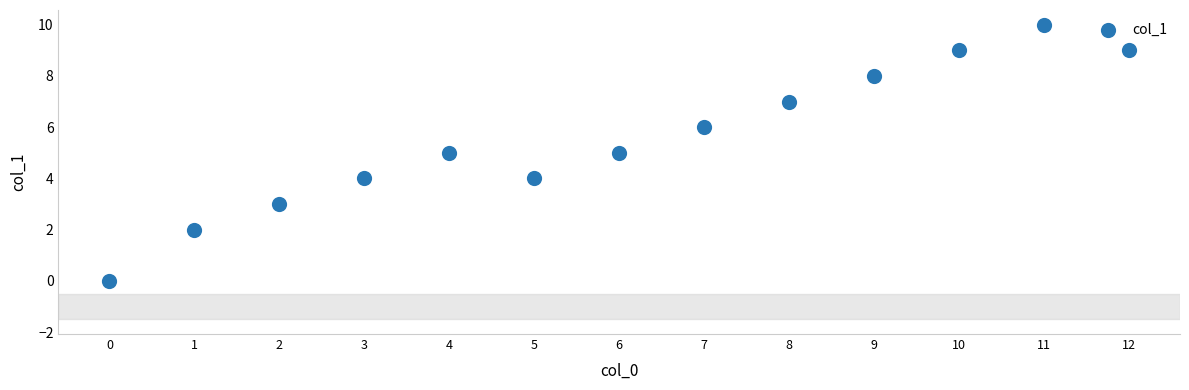

What is the range of Y values (max minus min)?

10